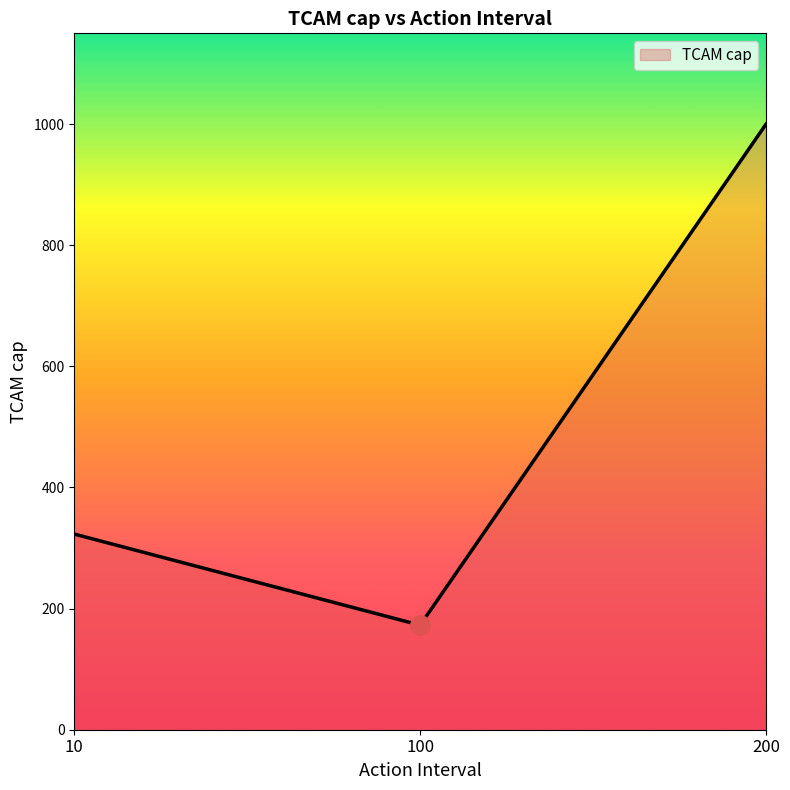

At which category does the chart reach its peak across all series?

200